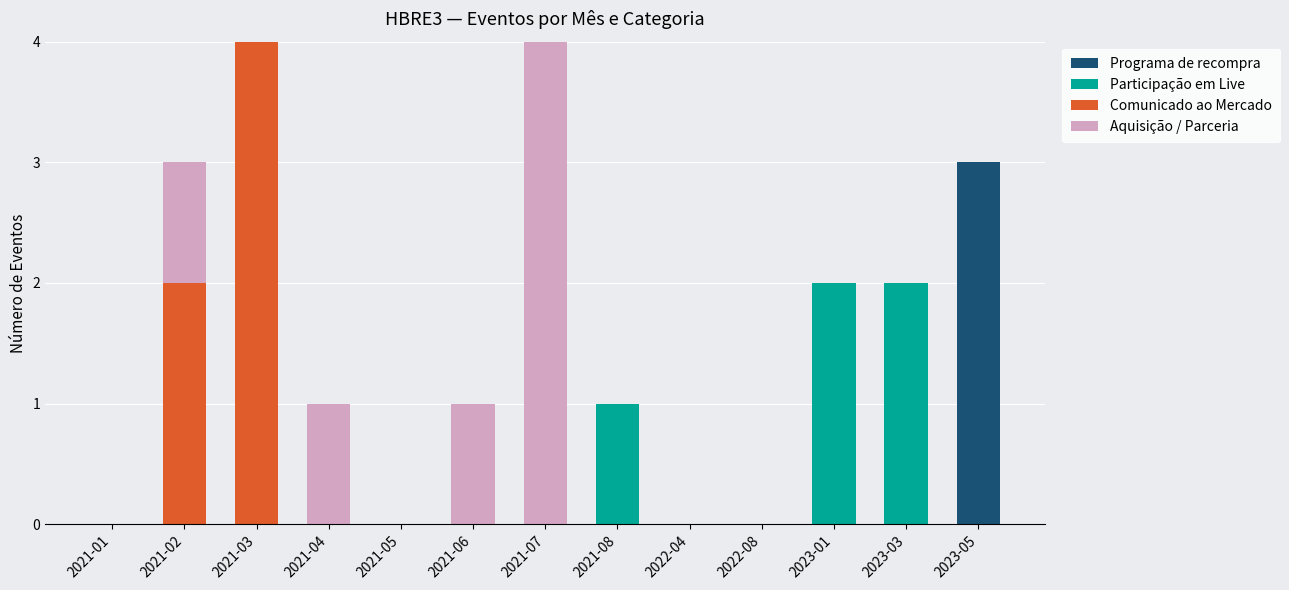

How many distinct data groups are displayed?

4